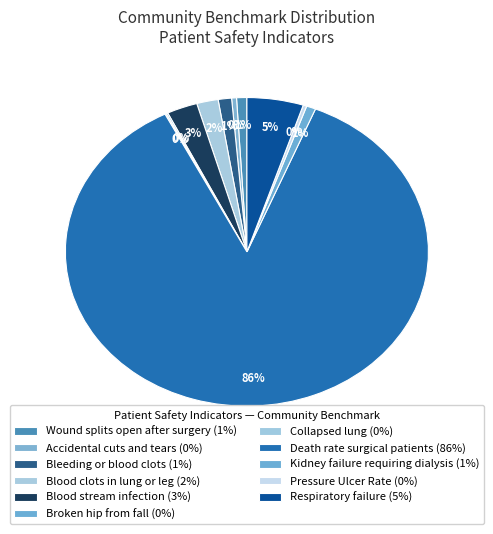

Which slice is the largest?

Death rate
surgical patients